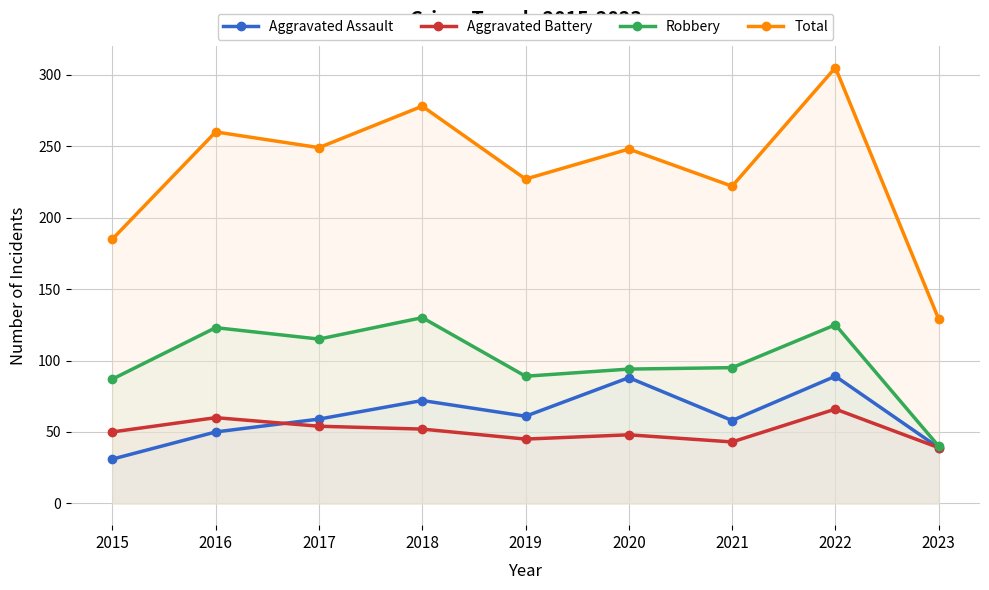

How many lines are shown in the chart?

4